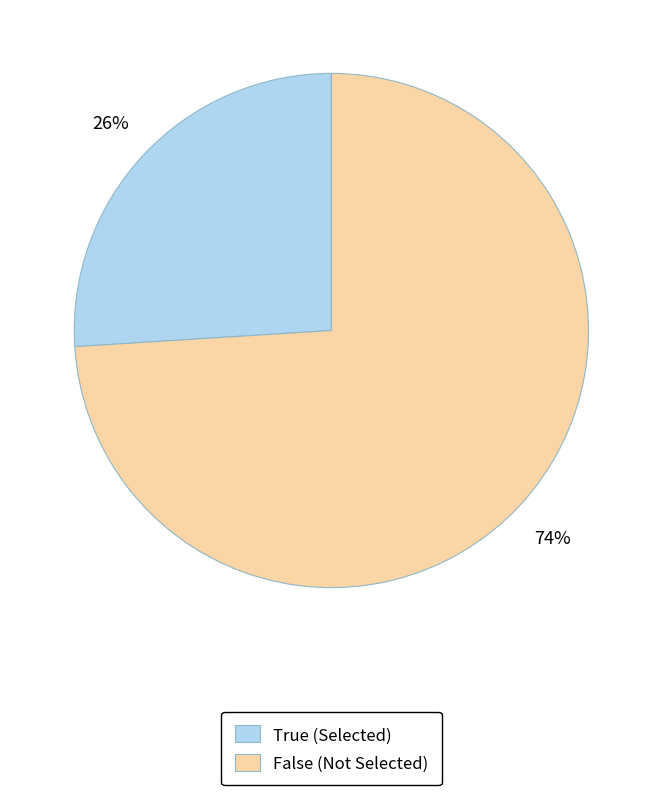

How many slices are in this pie chart?

2